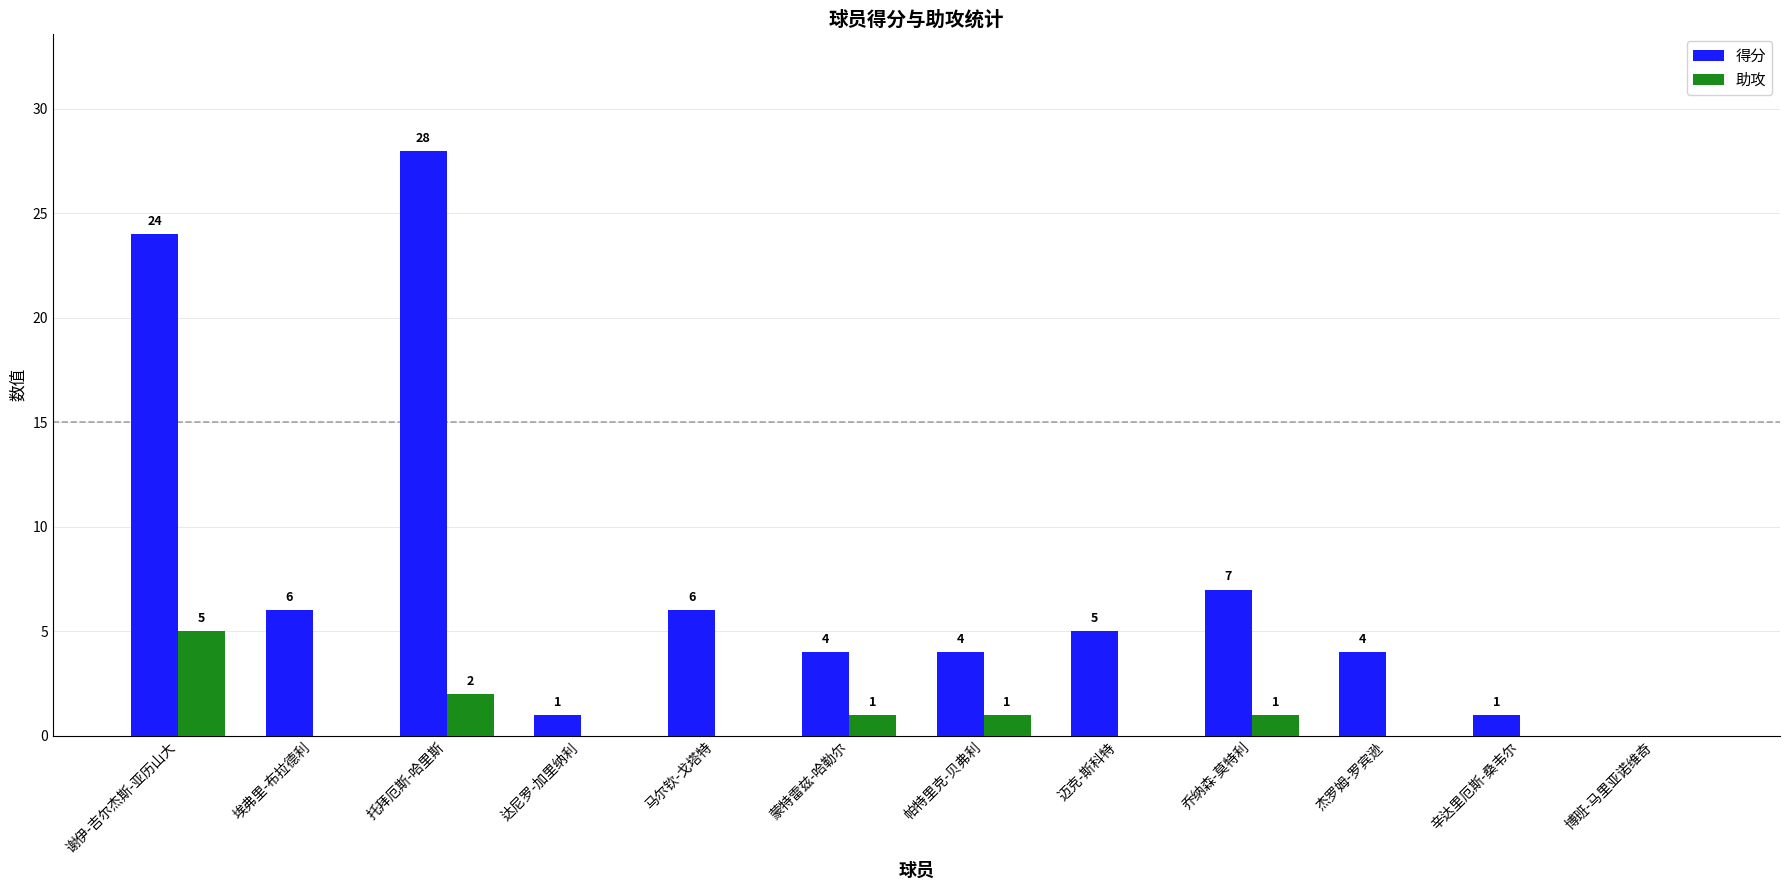

At which category is the sum across all series the highest?

托拜厄斯-哈里斯